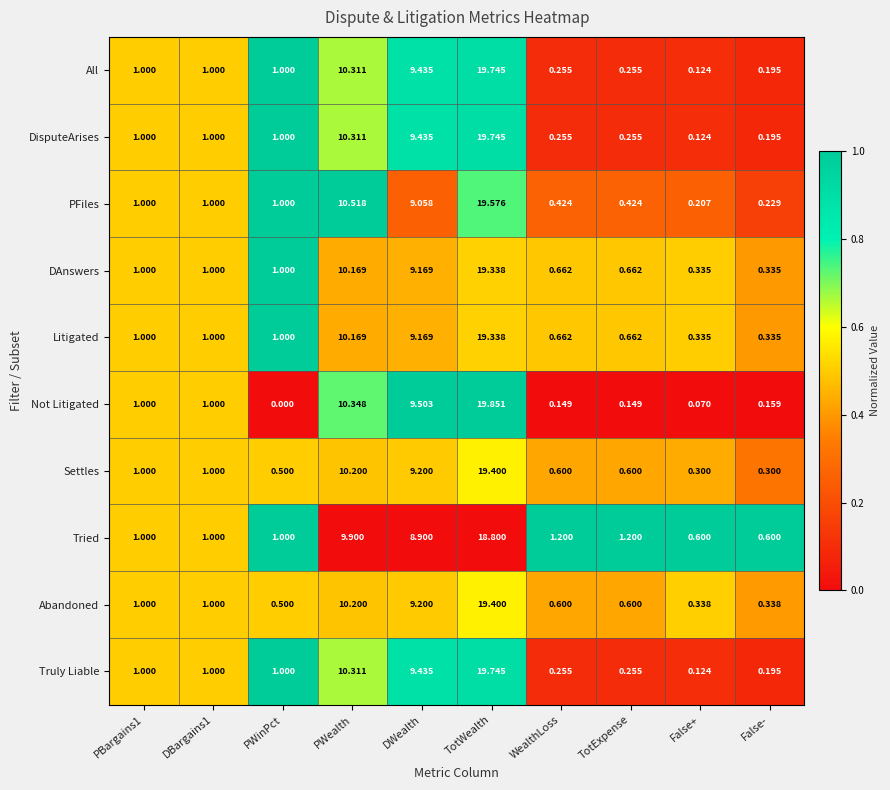

Which category has the highest value across all series?

TotWealth